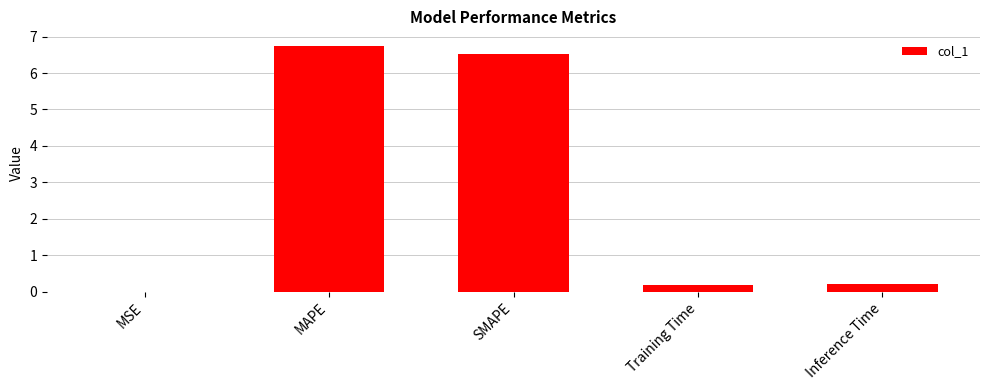

Are the bars grouped side by side (vs. stacked)?

No